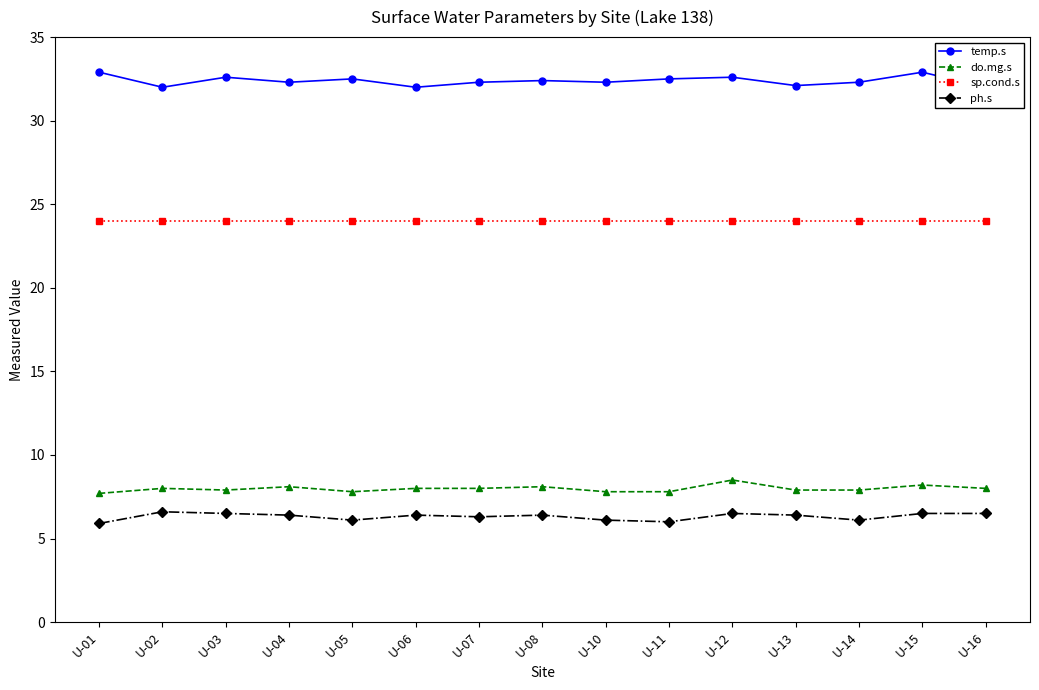

Which category has the lowest value in the ph.s series?

U-01